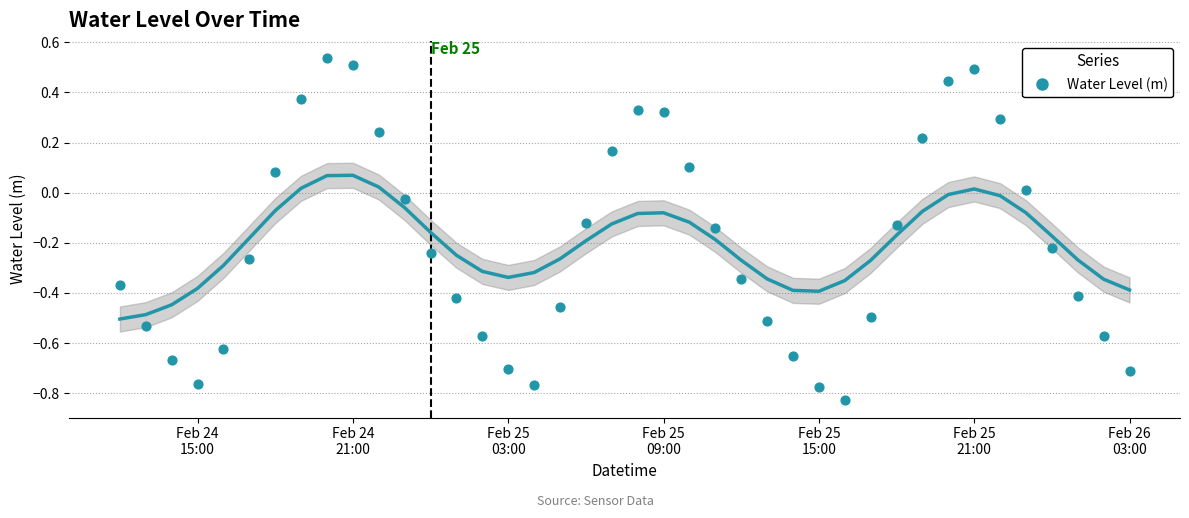

What is the range of X values (max minus min)?

1.6